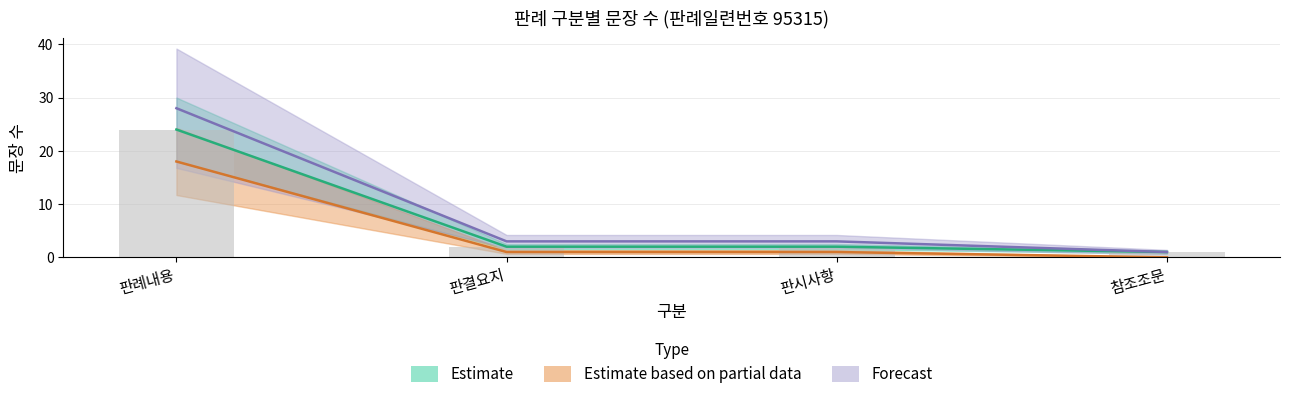

The Estimate based on partial data series shows 1 at 판시사항. True or false?

True